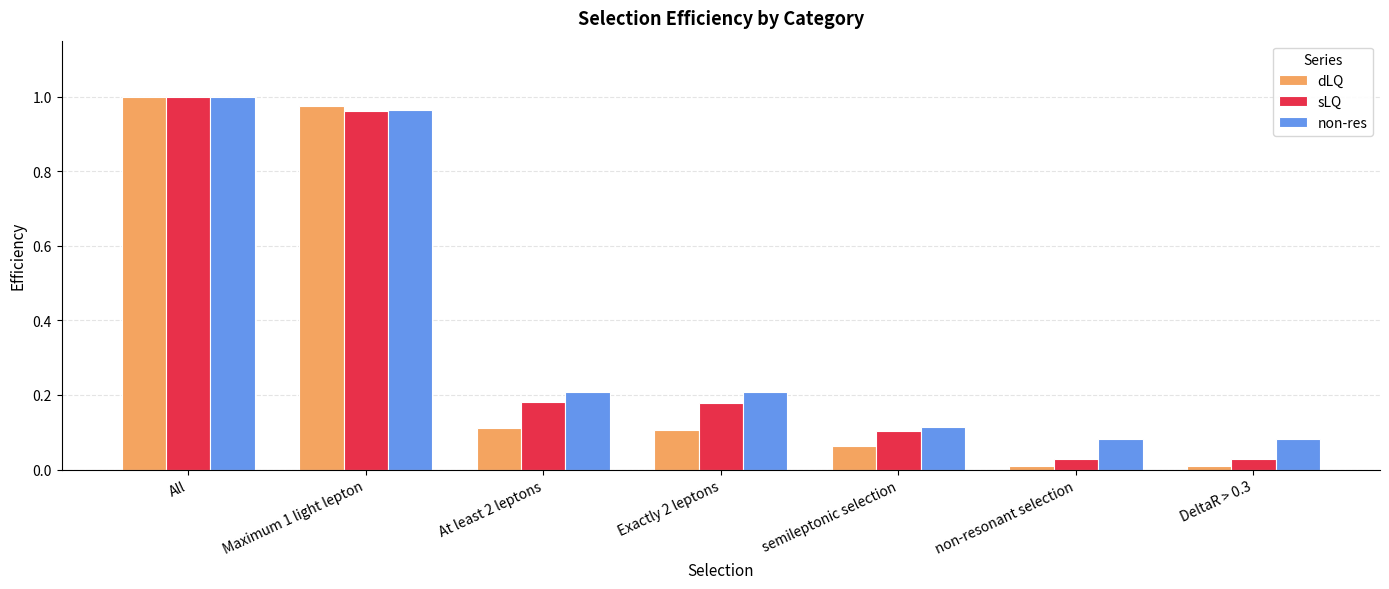

What is the label of the 5th bar from the left?

semileptonic selection